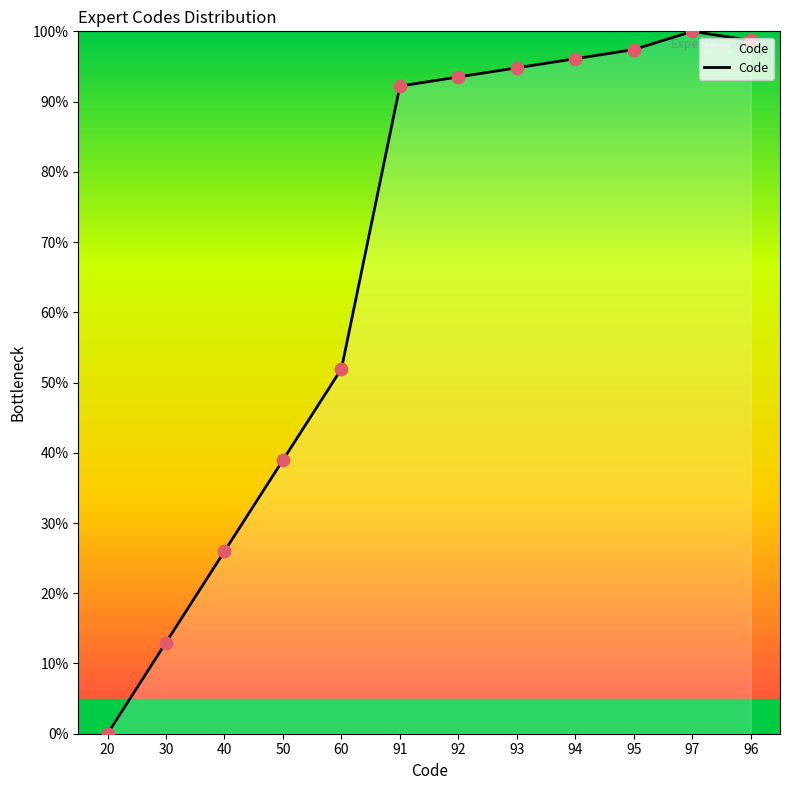

What is the change in value from 40 to 96?

+72.7